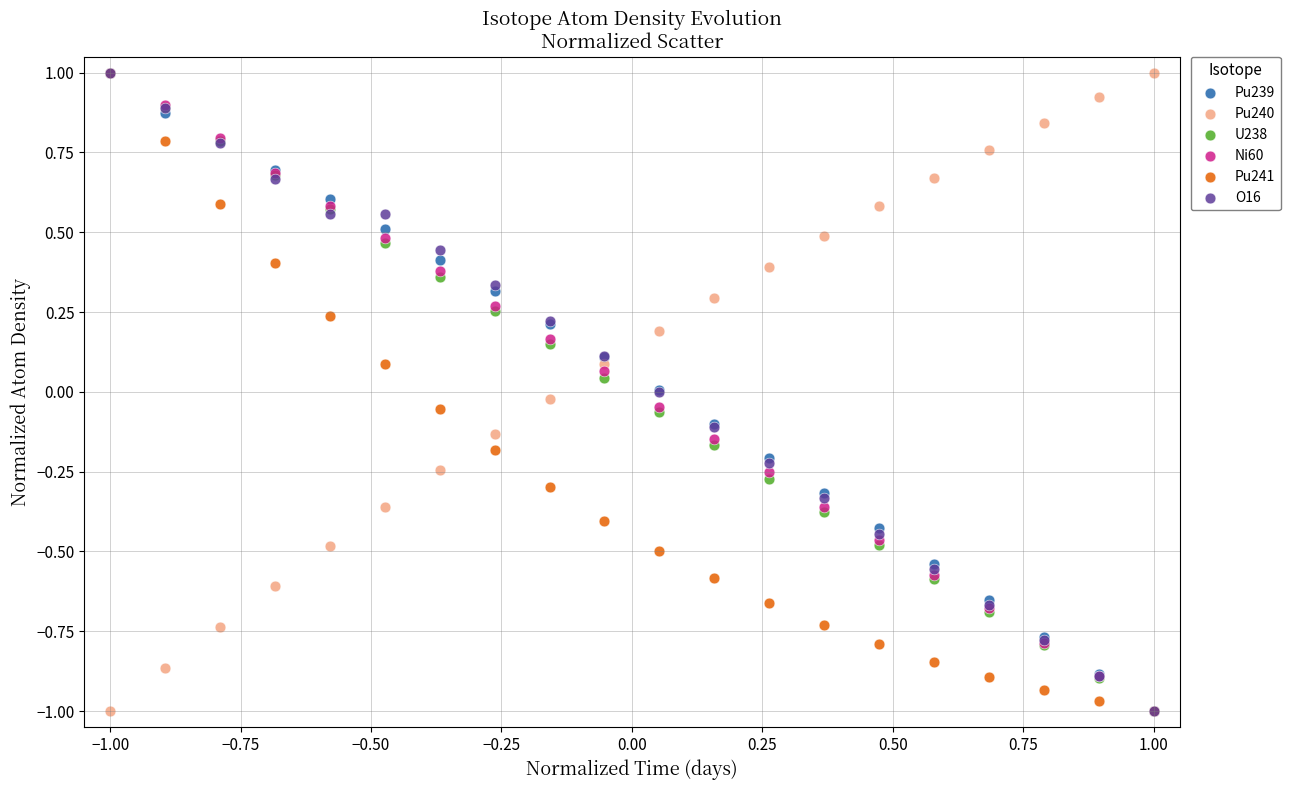

What are all the series names shown in the legend?

Pu239, Pu240, U238, Ni60, Pu241, O16